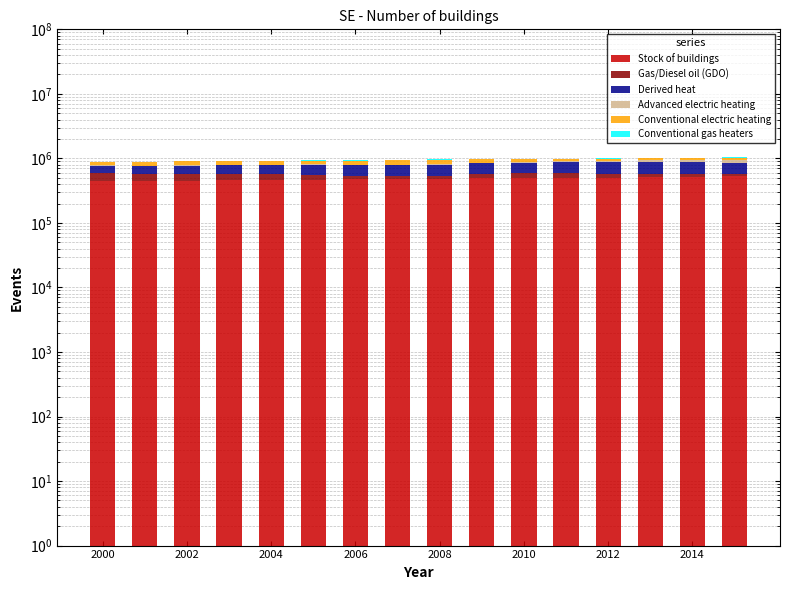

What is the sum of the Derived heat values at 9 and 2000?

446345.6